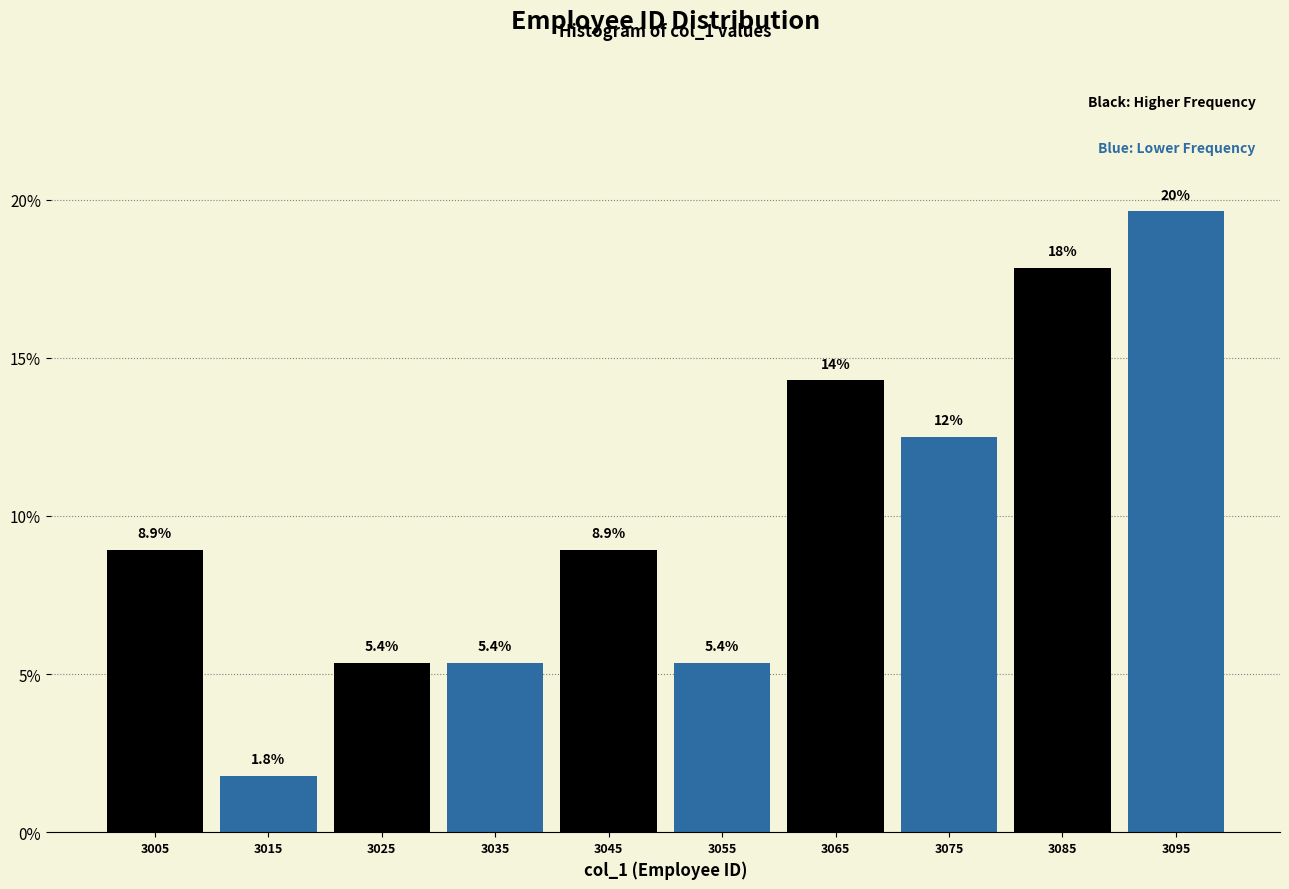

Over which range of the x-axis is the bar tallest?

3090 to 3100